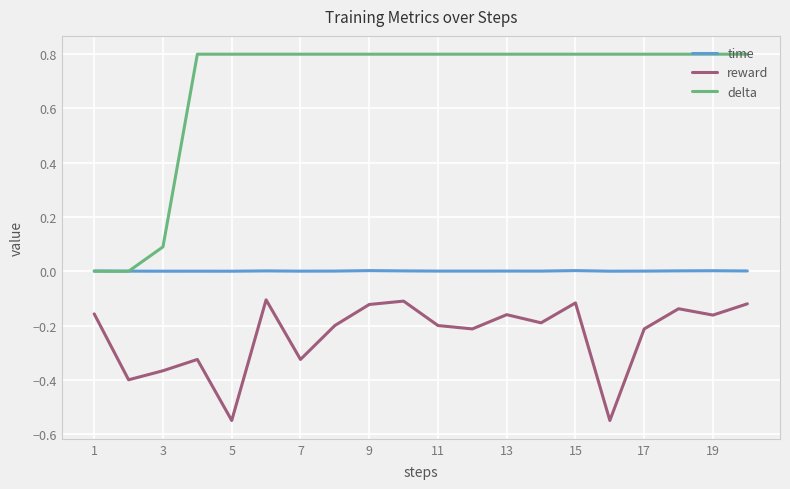

What is the maximum value shown in the chart?

0.8